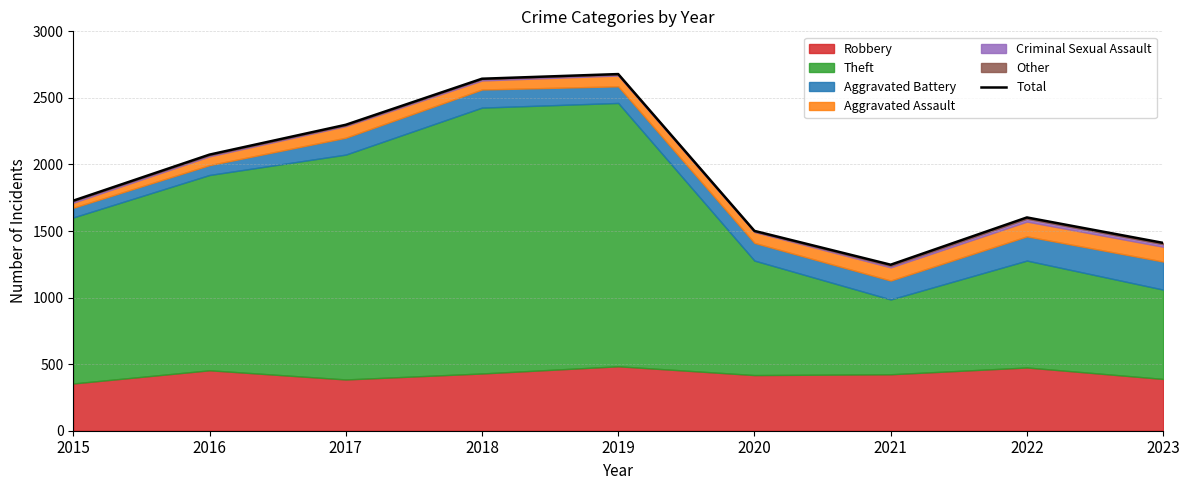

What is the sum of the values at 2018 and 2019?

5323